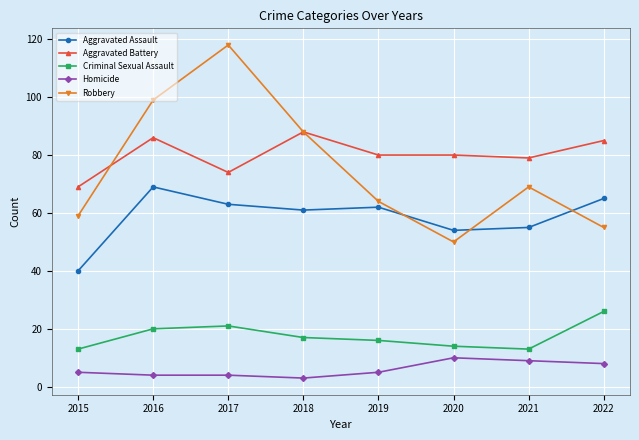

Which series has the widest spread of values?

Robbery